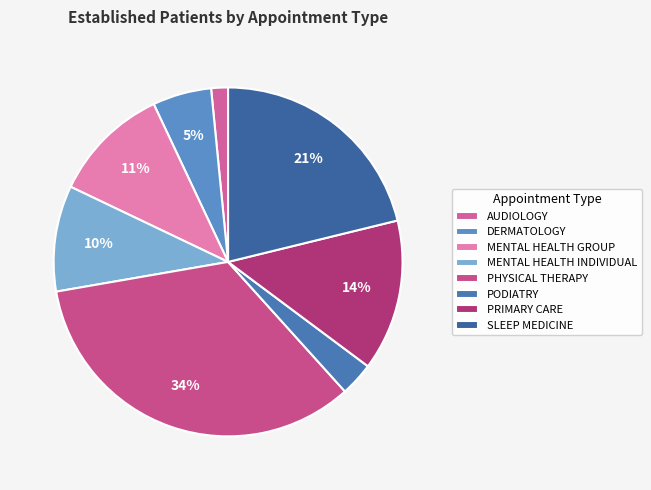

Which slice is the smallest?

AUDIOLOGY